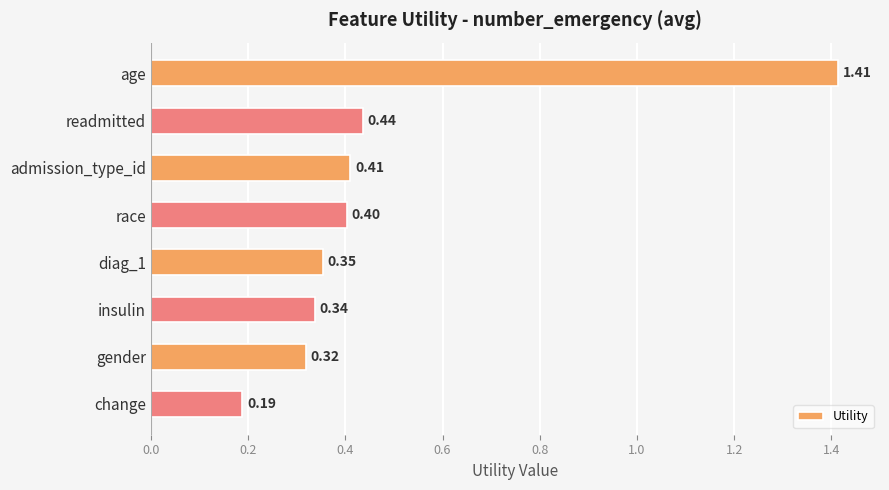

What is the change in value from age to diag_1?

-1.1